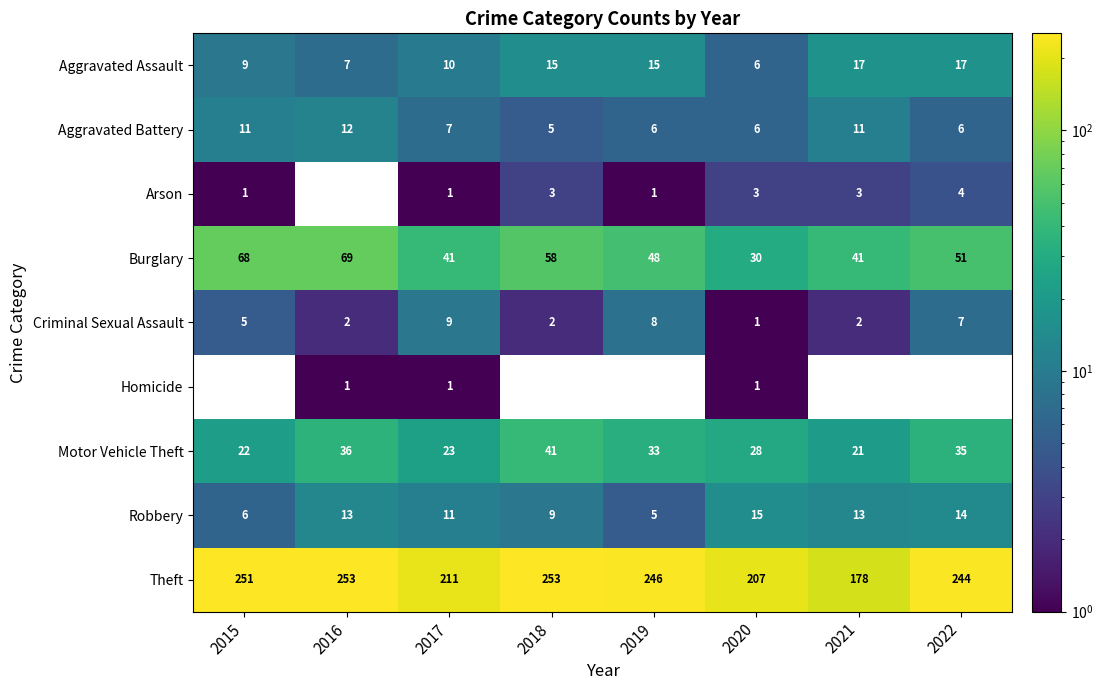

What is the total value across all series at 2020?

297